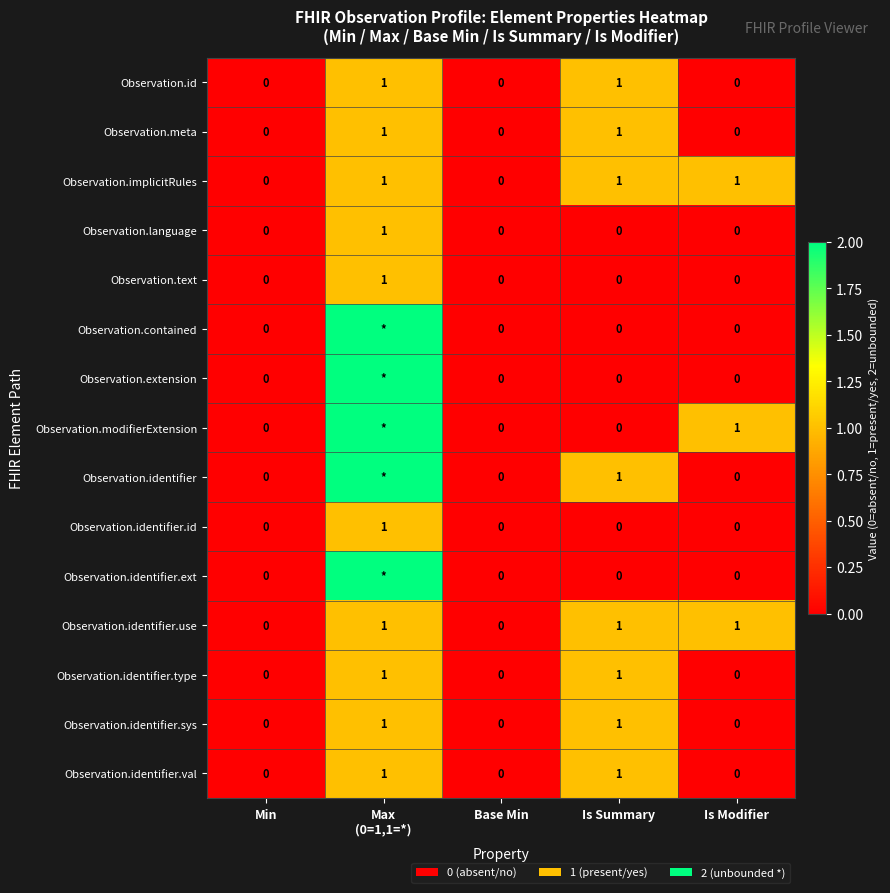

Which has a higher value, Base Min or Min?

Base Min